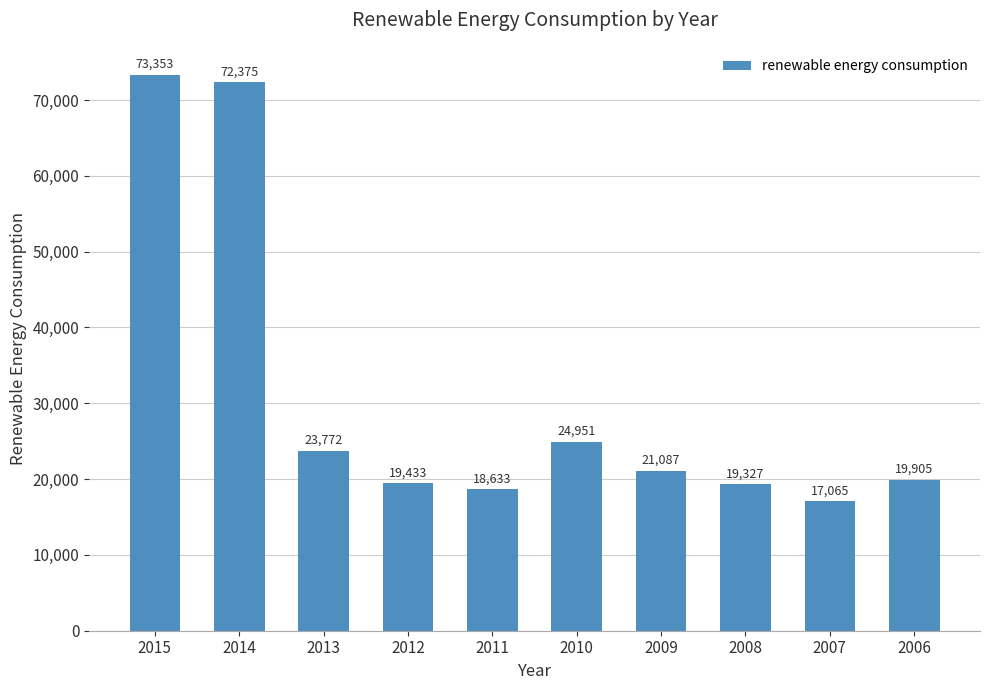

How many values exceed 21086?

5